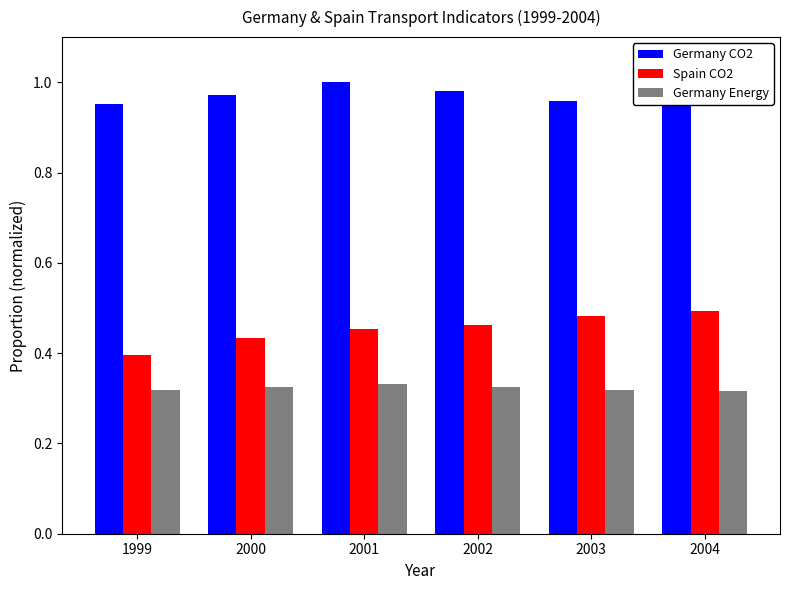

Rank the series at 2004 from lowest to highest value.

Germany Energy, Spain CO2, Germany CO2